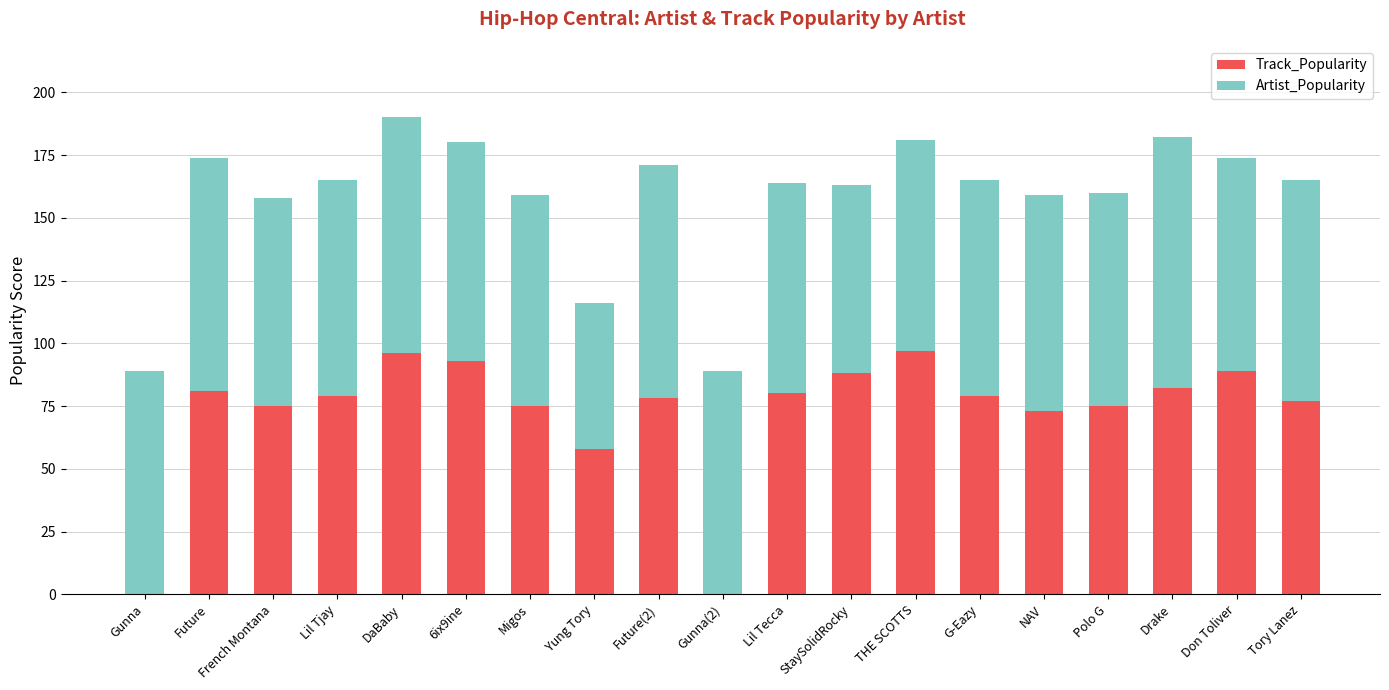

Are the bars horizontal?

No